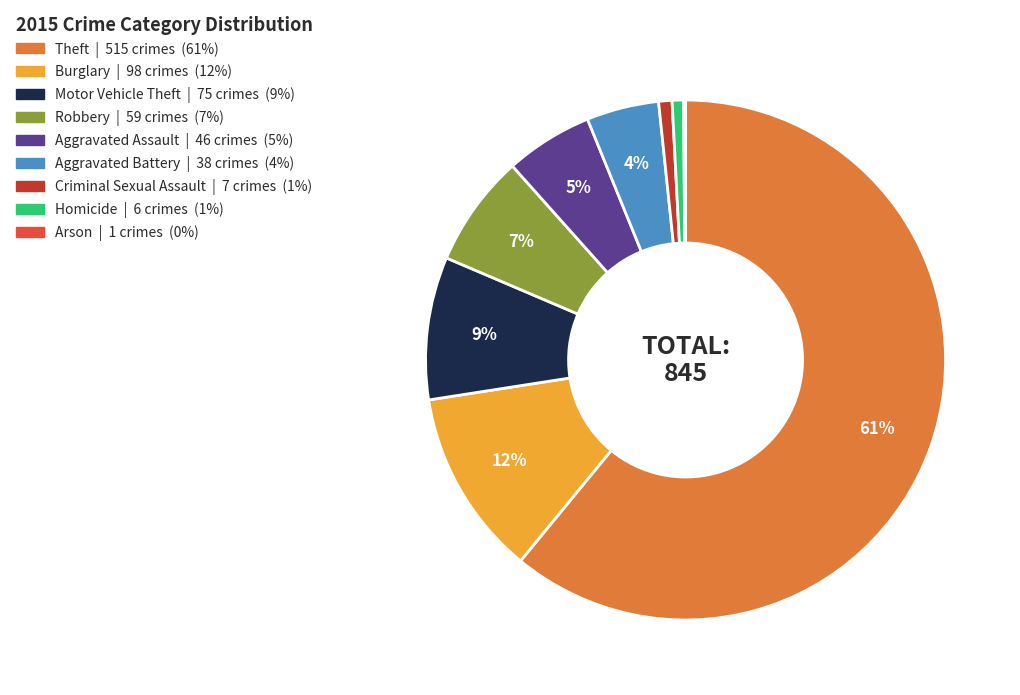

To the nearest percent, what is the average slice percentage?

11%